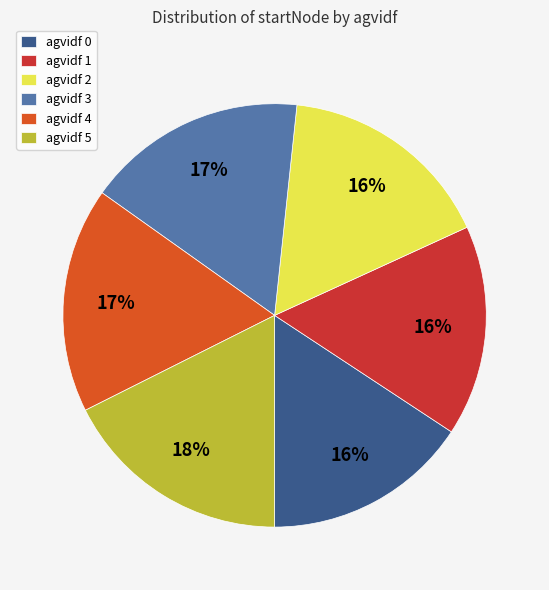

To the nearest percent, what is the combined percentage of agvidf 2 and agvidf 3?

33%